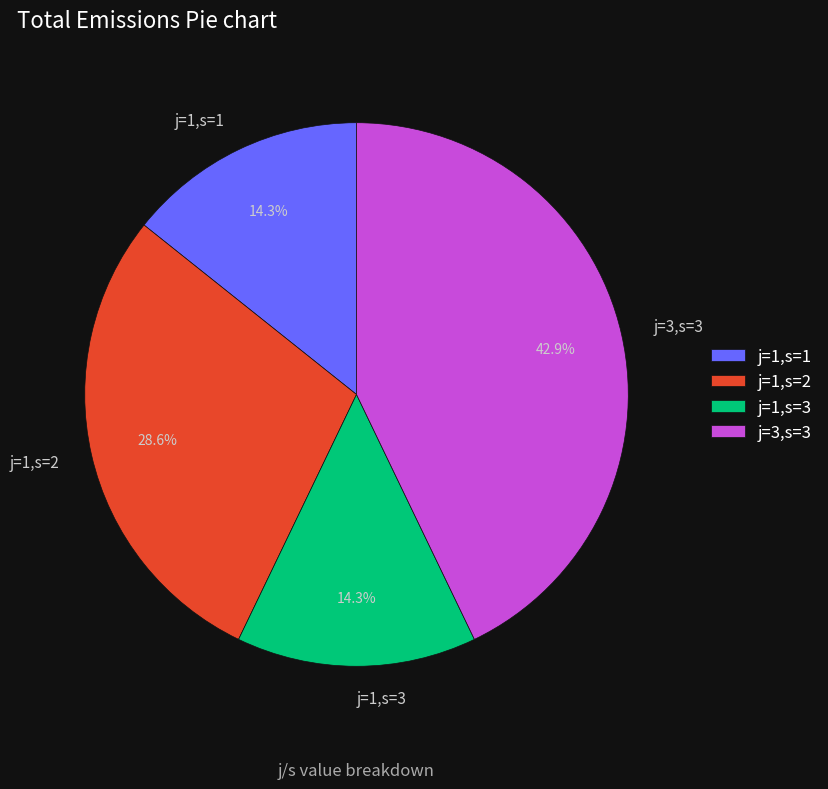

To the nearest percent, what is the difference between the largest and smallest slice percentages?

29%